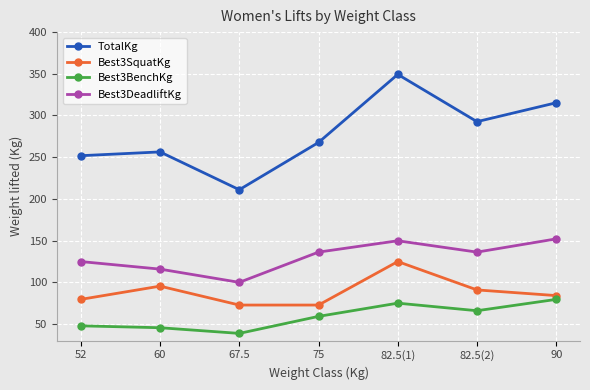

Is it true that TotalKg equals 390.7 at 52?

False